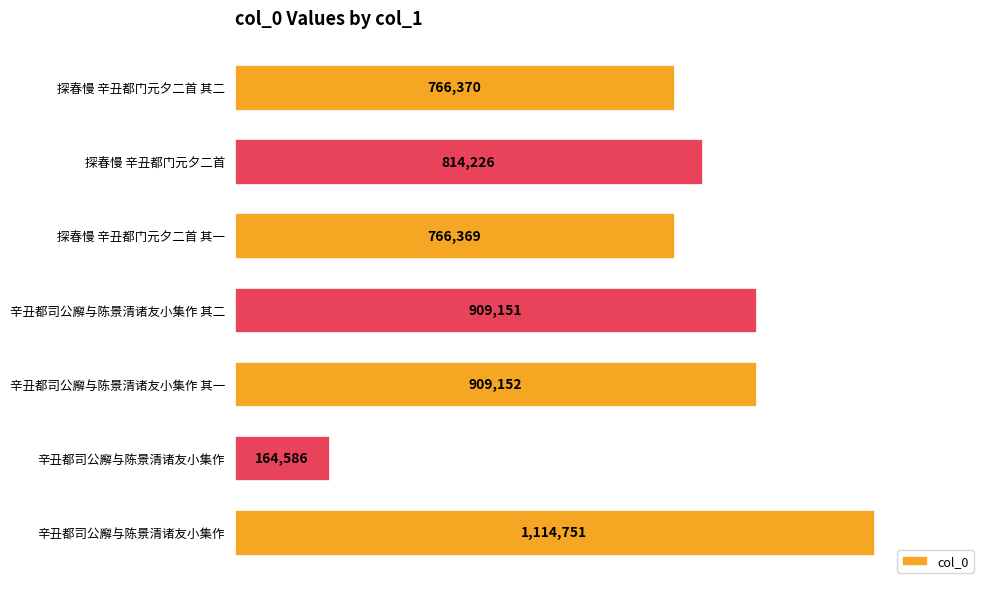

Where is the data nearest to the value 639668?

探春慢 辛丑都门元夕二首 其一